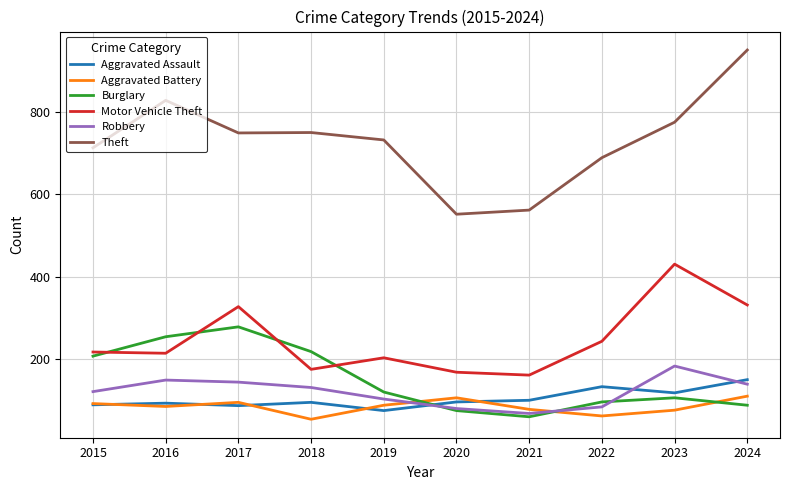

Is it true that Motor Vehicle Theft equals 162 at 2021?

True